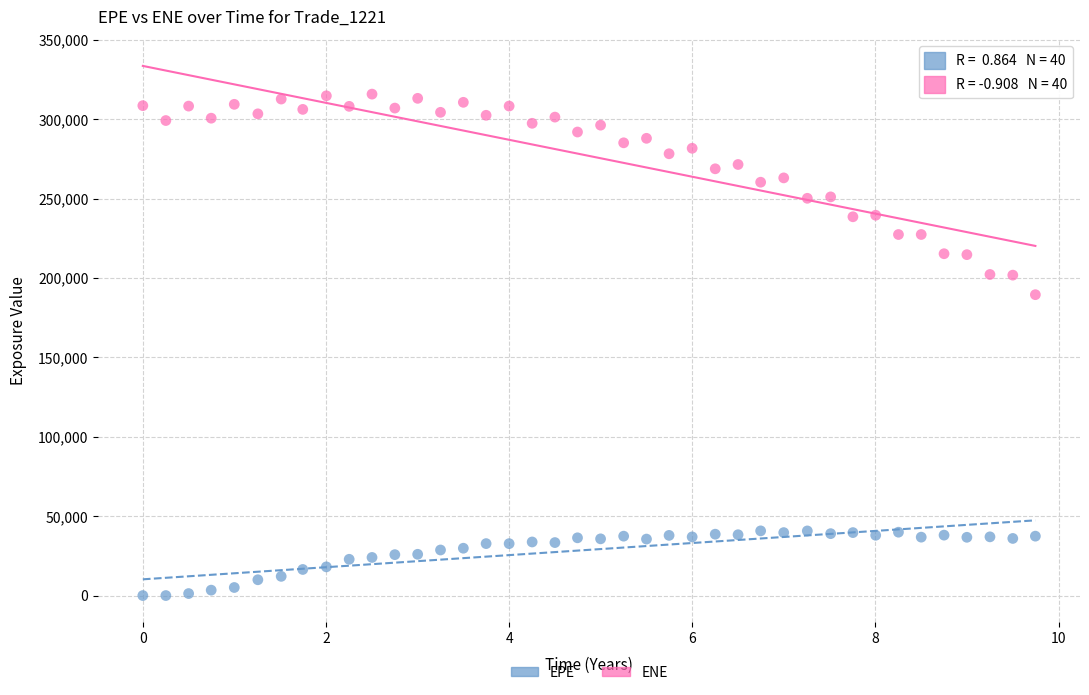

Across all data points, what is the range of Y values (max minus min)?

315763.0